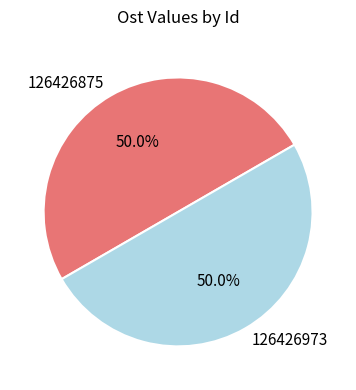

Do 126426875 and 126426973 together represent more than half of the pie?

Yes